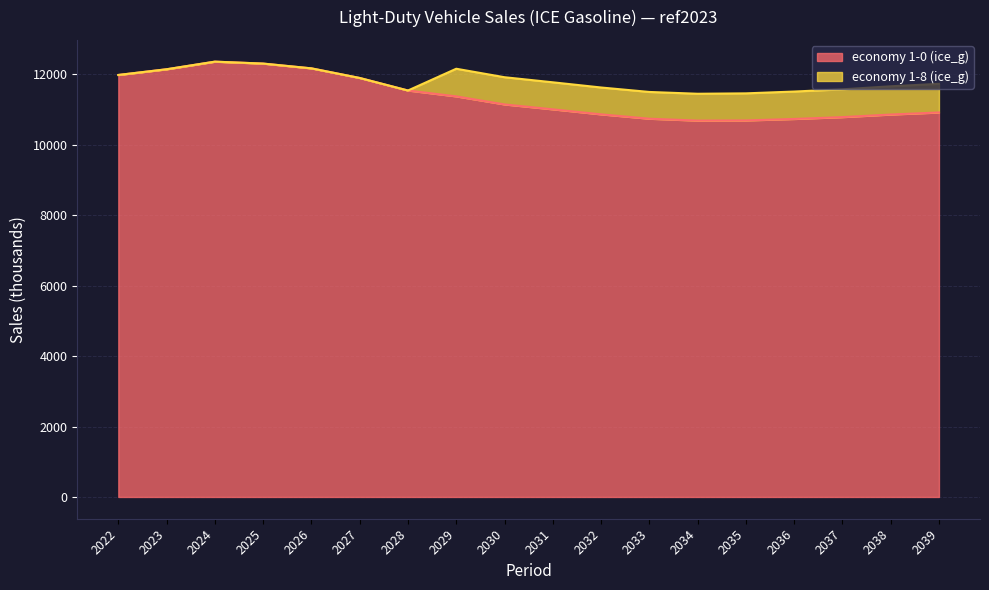

List the labels in order of value, smallest first.

2034, 2035, 2036, 2033, 2037, 2038, 2032, 2039, 2031, 2030, 2029, 2028, 2027, 2022, 2023, 2026, 2025, 2024